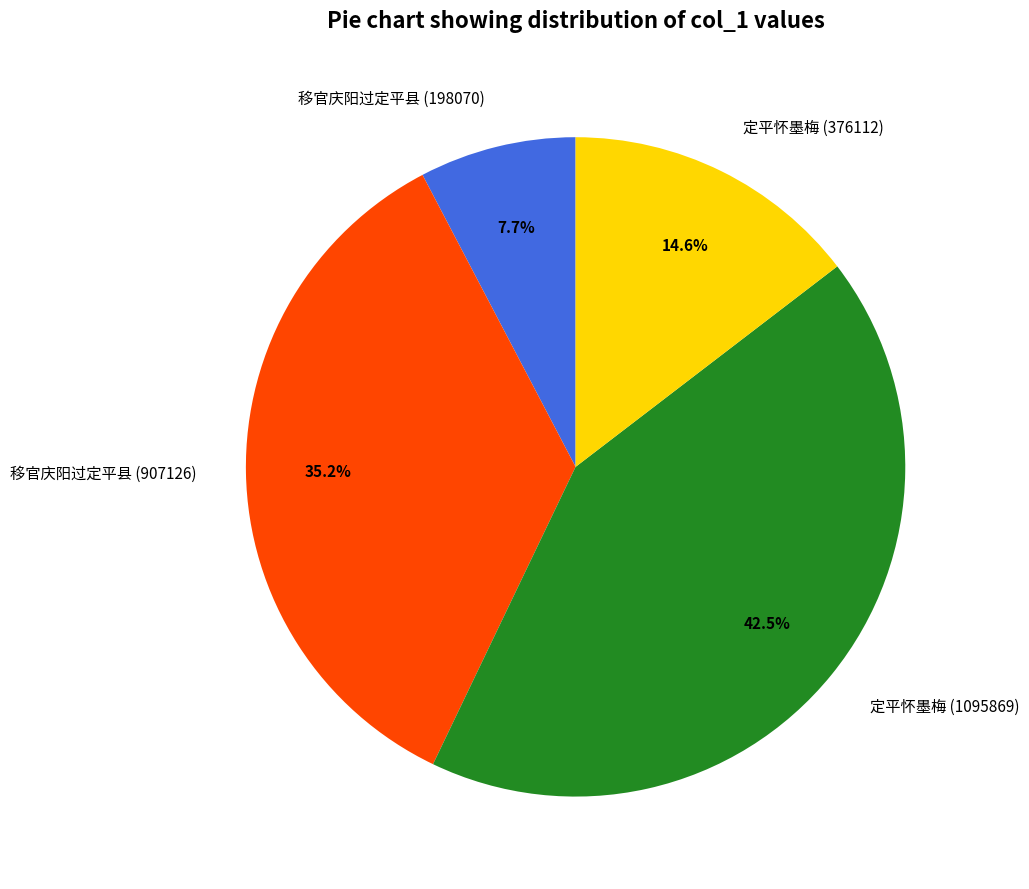

Does 定平怀墨梅 (376112) represent more than half of the total?

No